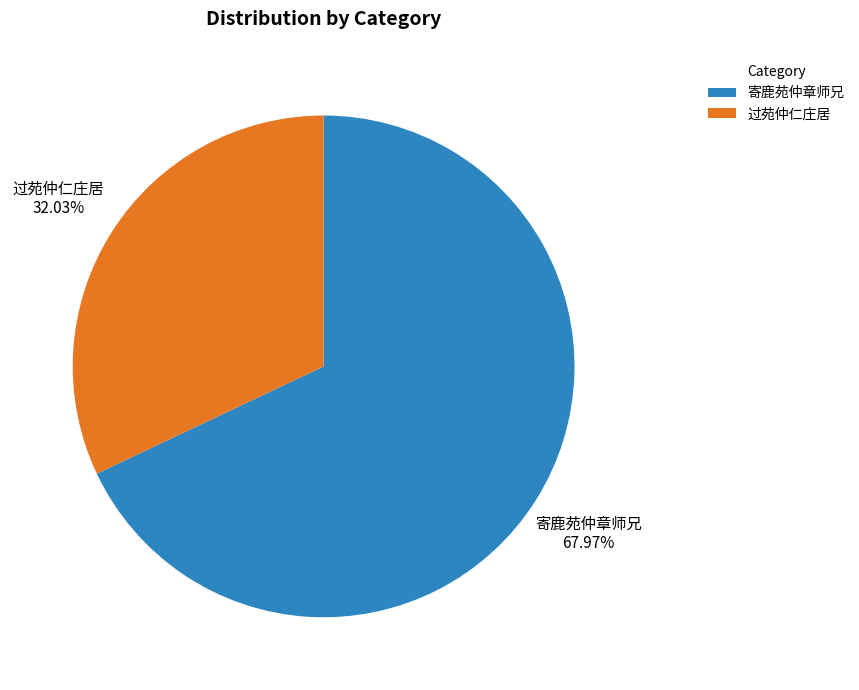

Does any single category account for the majority?

Yes